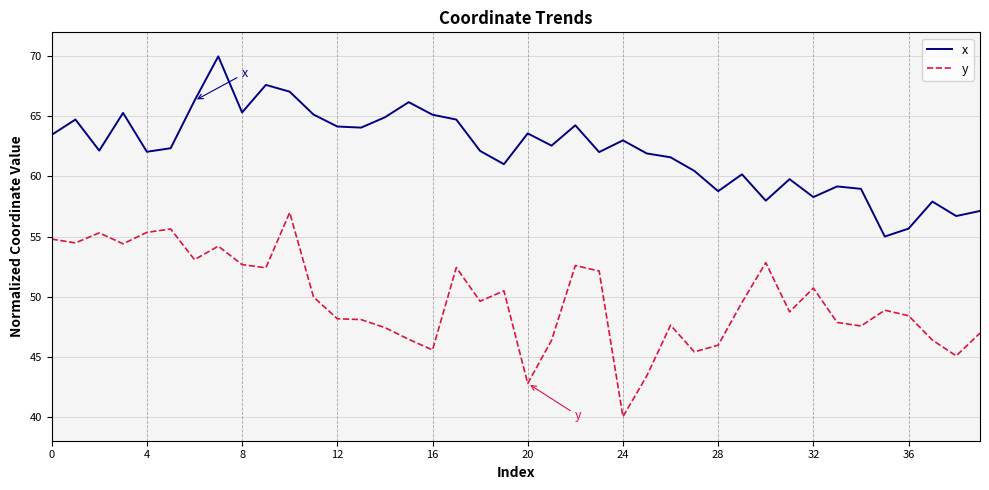

Which series has the largest total across all categories?

x